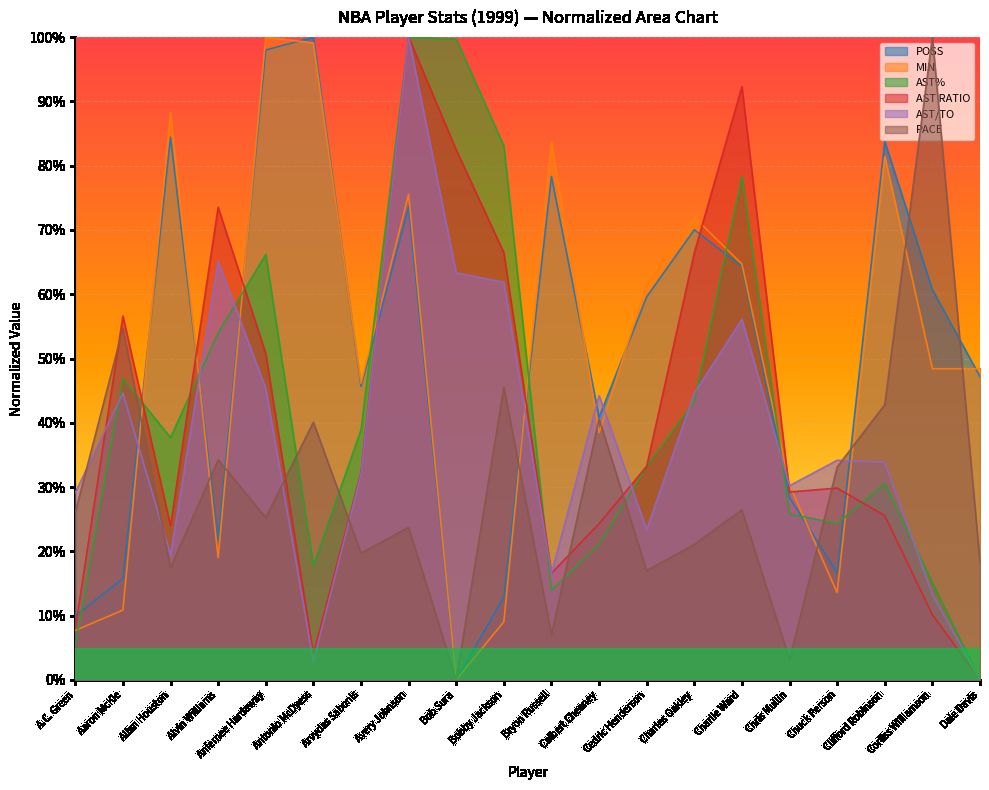

Reading left to right, list all the values displayed in this chart.

POSS: A.C. Green=0.1	Aaron McKie=0.2	Allan Houston=0.8	Alvin Williams=0.2	Anfernee Hardaway=1.0	Antonio McDyess=1.0	Arvydas Sabonis=0.5	Avery Johnson=0.7	Bob Sura=0.0	Bobby Jackson=0.1	Bryon Russell=0.8	Calbert Cheaney=0.4	Cedric Henderson=0.6	Charles Oakley=0.7	Charlie Ward=0.6	Chris Mullin=0.3	Chuck Person=0.2	Clifford Robinson=0.8	Corliss Williamson=0.6	Dale Davis=0.5
MIN: A.C. Green=0.1	Aaron McKie=0.1	Allan Houston=0.9	Alvin Williams=0.2	Anfernee Hardaway=1.0	Antonio McDyess=1.0	Arvydas Sabonis=0.5	Avery Johnson=0.8	Bob Sura=0.0	Bobby Jackson=0.1	Bryon Russell=0.8	Calbert Cheaney=0.4	Cedric Henderson=0.6	Charles Oakley=0.7	Charlie Ward=0.6	Chris Mullin=0.3	Chuck Person=0.1	Clifford Robinson=0.8	Corliss Williamson=0.5	Dale Davis=0.5
AST%: A.C. Green=0.1	Aaron McKie=0.5	Allan Houston=0.4	Alvin Williams=0.5	Anfernee Hardaway=0.7	Antonio McDyess=0.2	Arvydas Sabonis=0.4	Avery Johnson=1.0	Bob Sura=1.0	Bobby Jackson=0.8	Bryon Russell=0.1	Calbert Cheaney=0.2	Cedric Henderson=0.3	Charles Oakley=0.4	Charlie Ward=0.8	Chris Mullin=0.3	Chuck Person=0.2	Clifford Robinson=0.3	Corliss Williamson=0.2	Dale Davis=0.0
AST RATIO: A.C. Green=0.1	Aaron McKie=0.6	Allan Houston=0.2	Alvin Williams=0.7	Anfernee Hardaway=0.5	Antonio McDyess=0.0	Arvydas Sabonis=0.3	Avery Johnson=1.0	Bob Sura=0.8	Bobby Jackson=0.7	Bryon Russell=0.2	Calbert Cheaney=0.2	Cedric Henderson=0.3	Charles Oakley=0.7	Charlie Ward=0.9	Chris Mullin=0.3	Chuck Person=0.3	Clifford Robinson=0.3	Corliss Williamson=0.1	Dale Davis=0.0
AST/TO: A.C. Green=0.3	Aaron McKie=0.4	Allan Houston=0.2	Alvin Williams=0.7	Anfernee Hardaway=0.5	Antonio McDyess=0.0	Arvydas Sabonis=0.3	Avery Johnson=1.0	Bob Sura=0.6	Bobby Jackson=0.6	Bryon Russell=0.2	Calbert Cheaney=0.4	Cedric Henderson=0.2	Charles Oakley=0.4	Charlie Ward=0.6	Chris Mullin=0.3	Chuck Person=0.3	Clifford Robinson=0.3	Corliss Williamson=0.1	Dale Davis=0.0
PACE: A.C. Green=0.3	Aaron McKie=0.5	Allan Houston=0.2	Alvin Williams=0.3	Anfernee Hardaway=0.3	Antonio McDyess=0.4	Arvydas Sabonis=0.2	Avery Johnson=0.2	Bob Sura=0.0	Bobby Jackson=0.5	Bryon Russell=0.1	Calbert Cheaney=0.4	Cedric Henderson=0.2	Charles Oakley=0.2	Charlie Ward=0.3	Chris Mullin=0.0	Chuck Person=0.3	Clifford Robinson=0.4	Corliss Williamson=1.0	Dale Davis=0.2